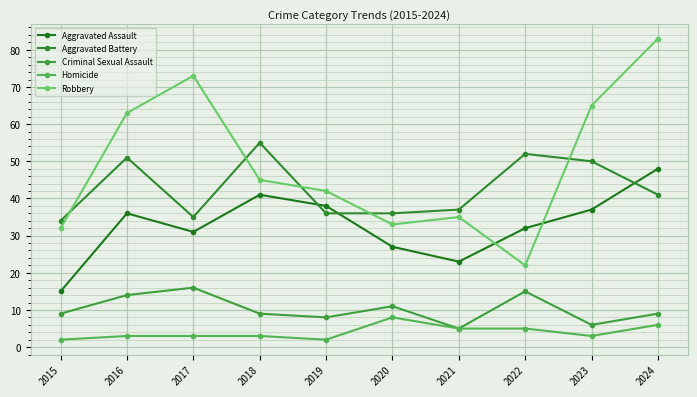

How many interior local peaks does the Criminal Sexual Assault series have?

3